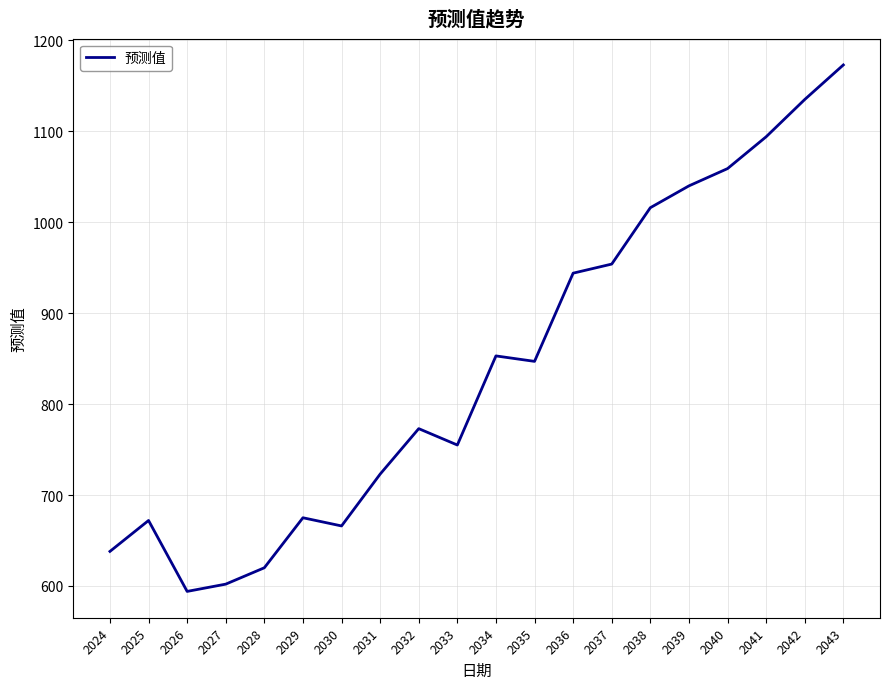

What is the smallest value displayed?

594